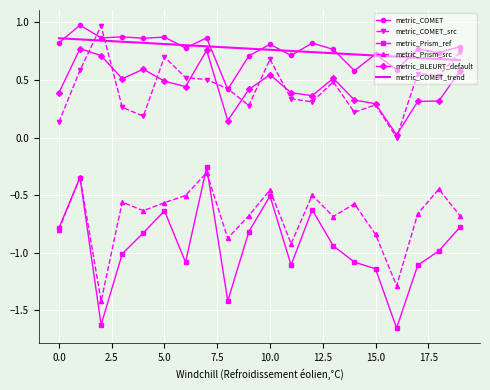

What is the lowest value of the metric_Prism_src series?

-1.4